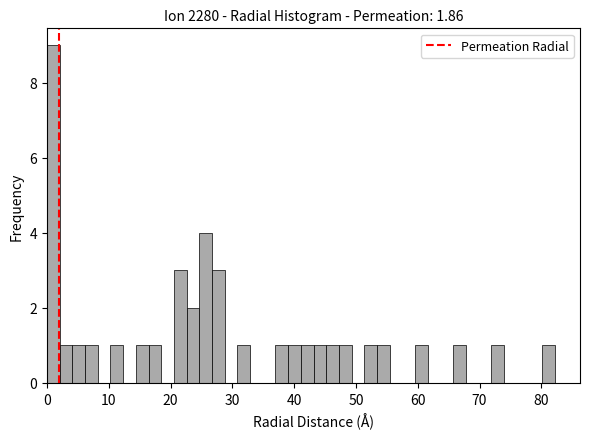

Read against the x-axis, roughly where is the centre of the tallest bar?

1